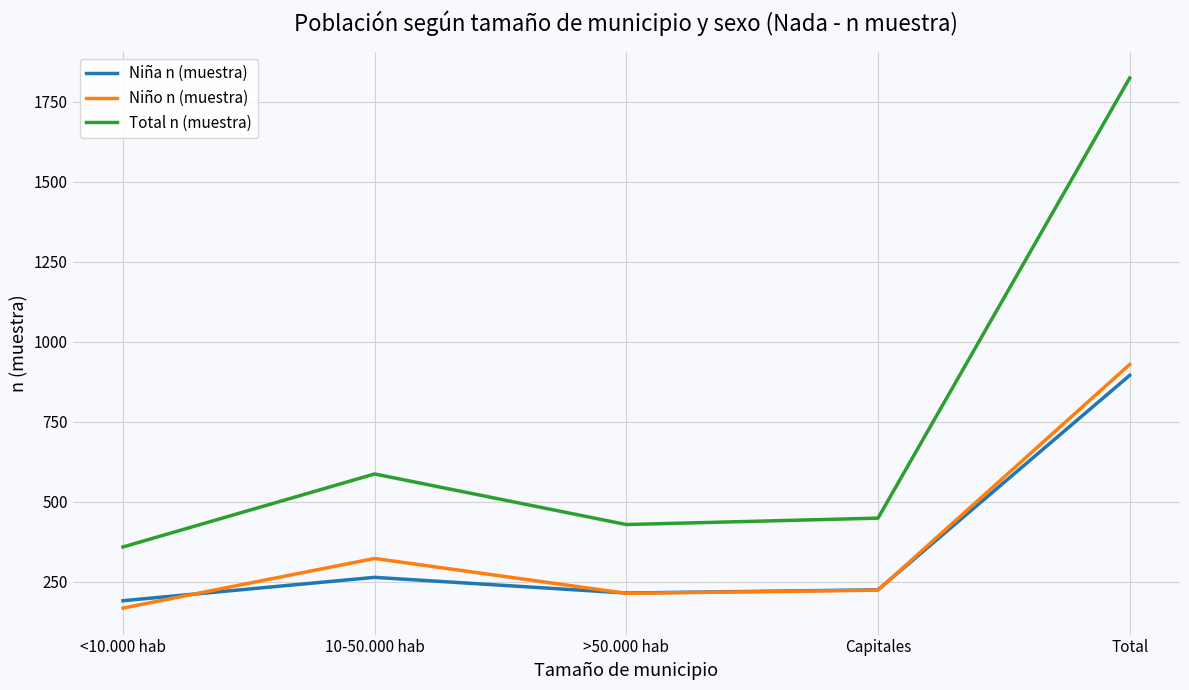

Is this an area chart (filled region under the line)?

No